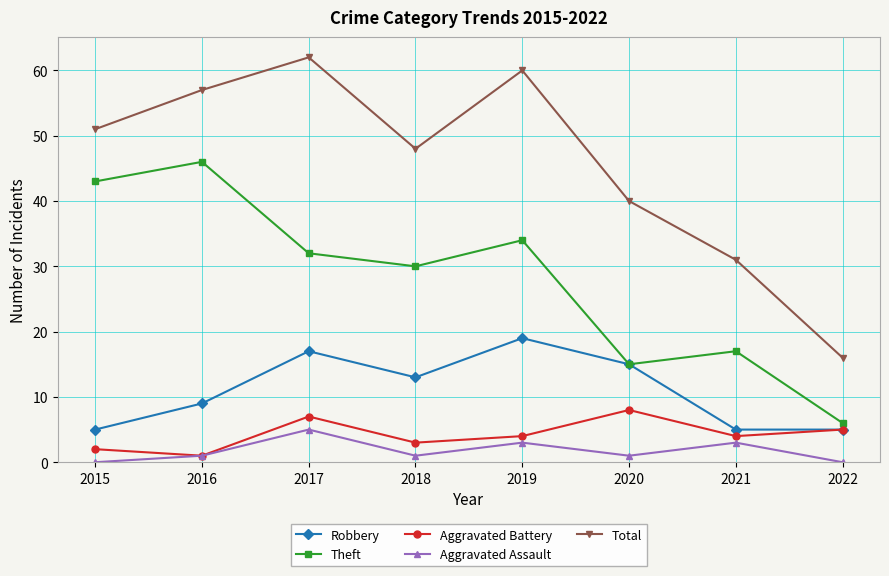

True or false: Total and Theft cross at least once.

False